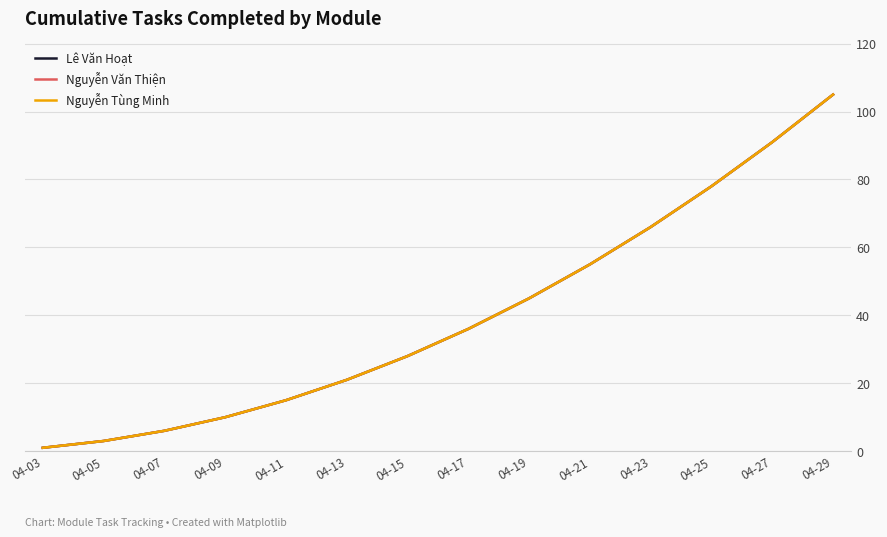

True or false: Nguyễn Tùng Minh and Nguyễn Văn Thiện intersect in this chart.

False